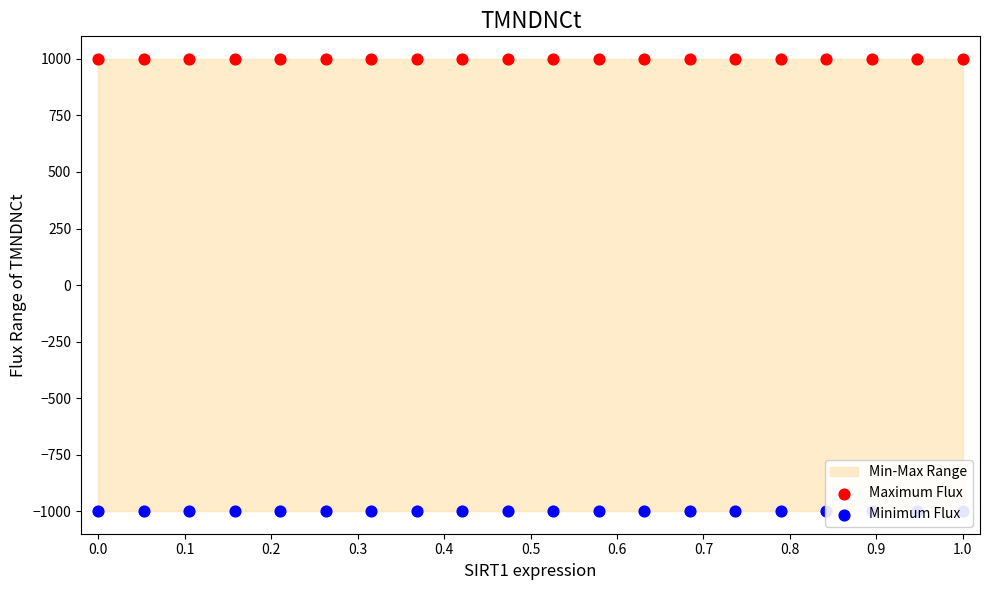

Which series reaches the maximum Y coordinate?

Maximum Flux